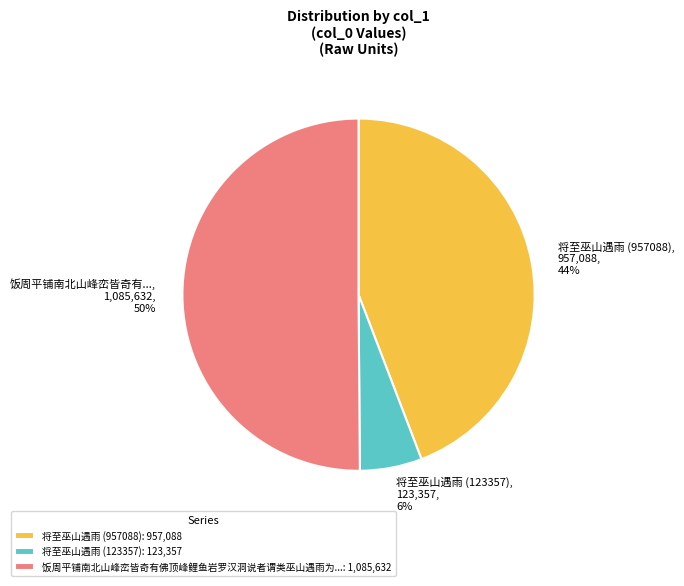

To the nearest percent, what is the difference between the largest and smallest slice percentages?

44%